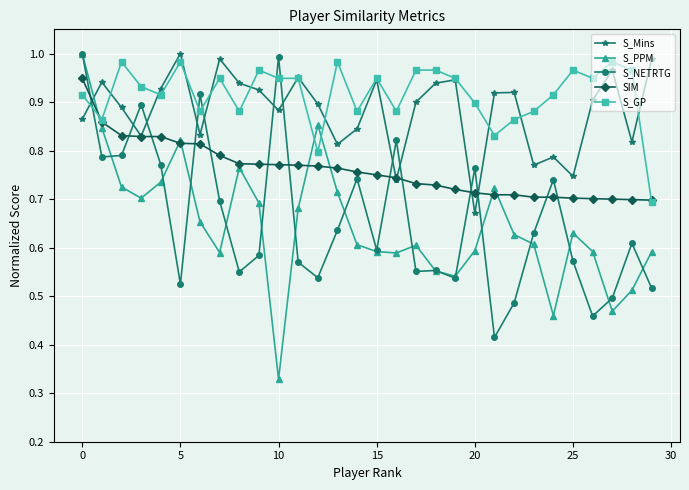

At how many categories does at least one series exceed 0?

30